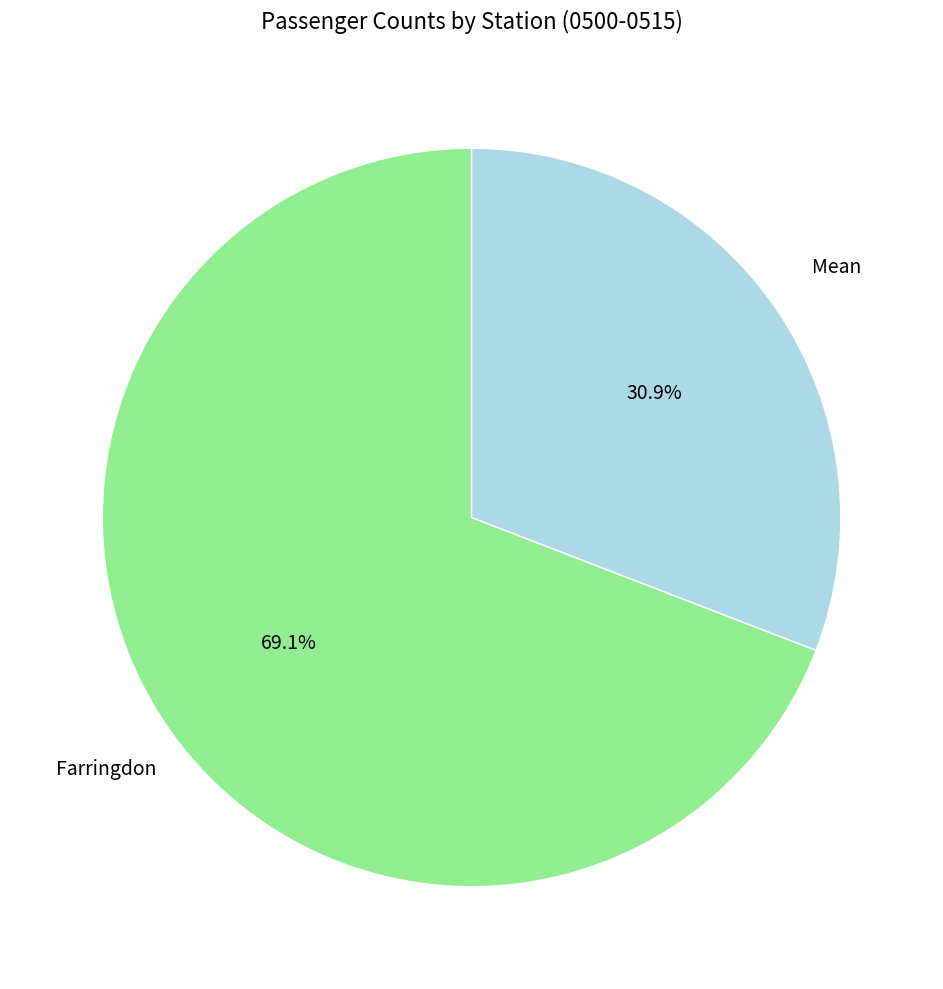

Does any single category account for the majority?

Yes